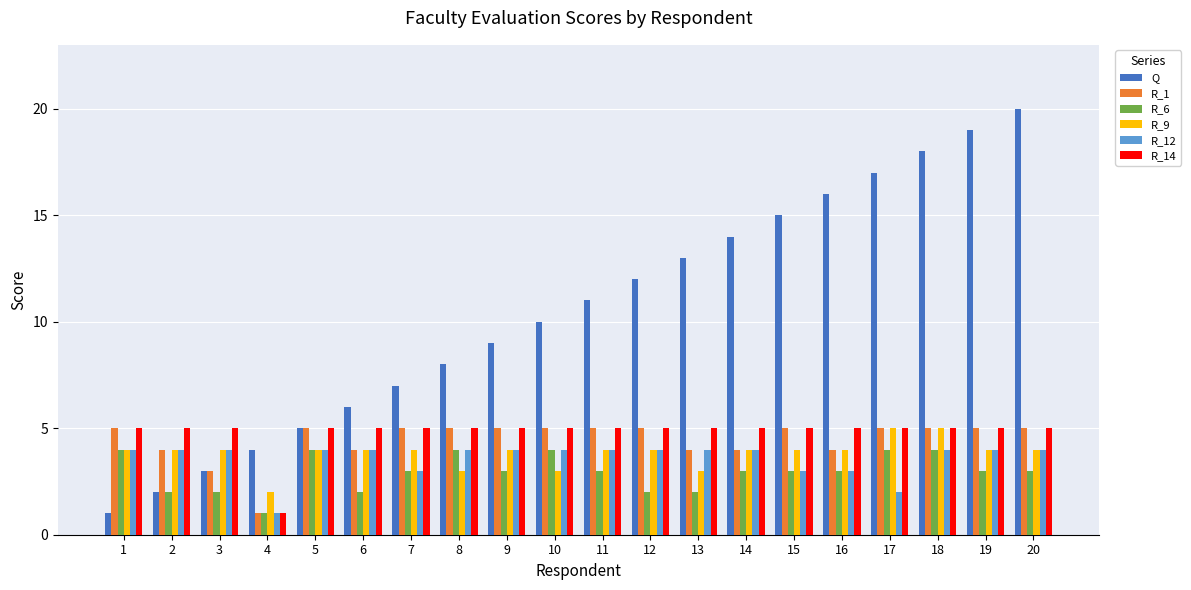

What is the sum of the R_9 values at 17 and 1?

9